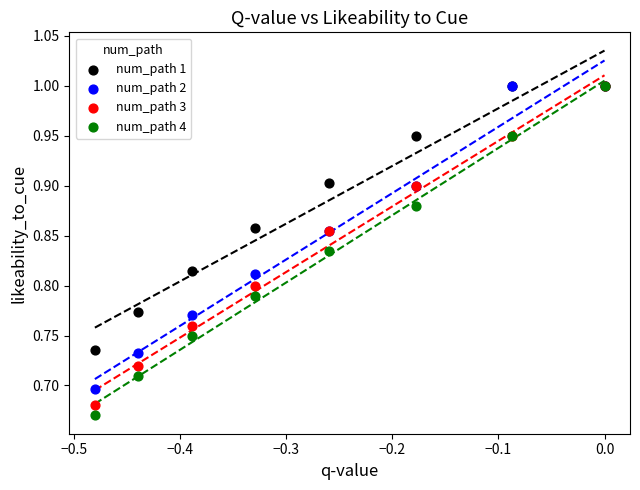

What are all the series names shown in the legend?

num_path 1, num_path 2, num_path 3, num_path 4